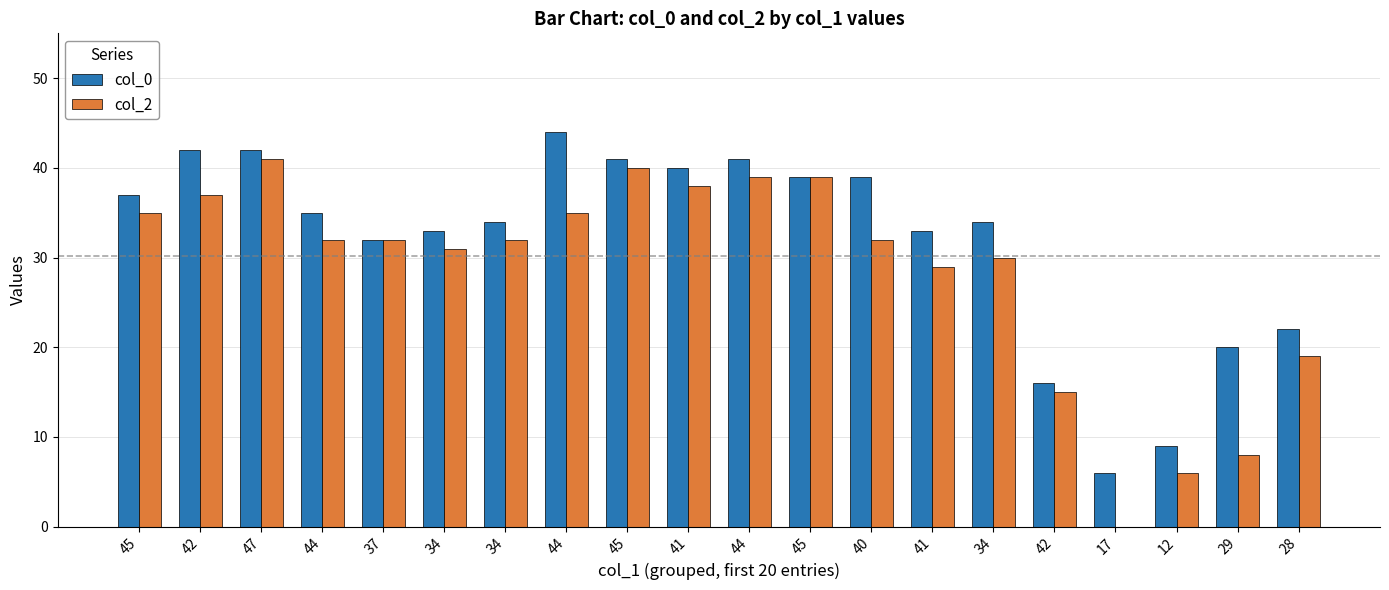

Is it true that col_0 equals 40 at 41?

True